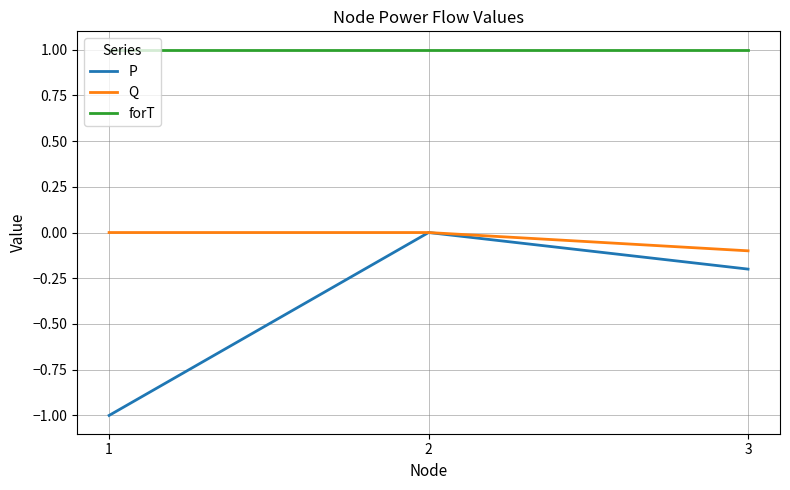

Is the value of P at 3 greater than the value of forT at 3?

No